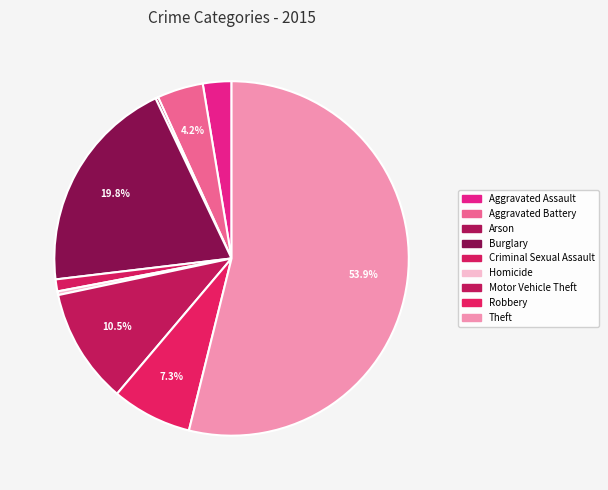

Which slice is the smallest?

Arson